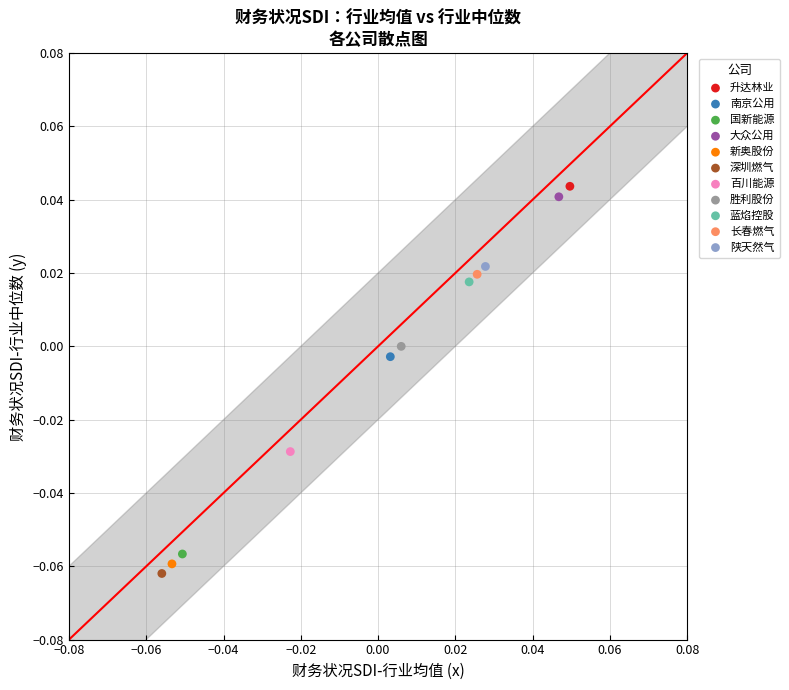

What are all the series names shown in the legend?

升达林业, 南京公用, 国新能源, 大众公用, 新奥股份, 深圳燃气, 百川能源, 胜利股份, 蓝焰控股, 长春燃气, 陕天然气